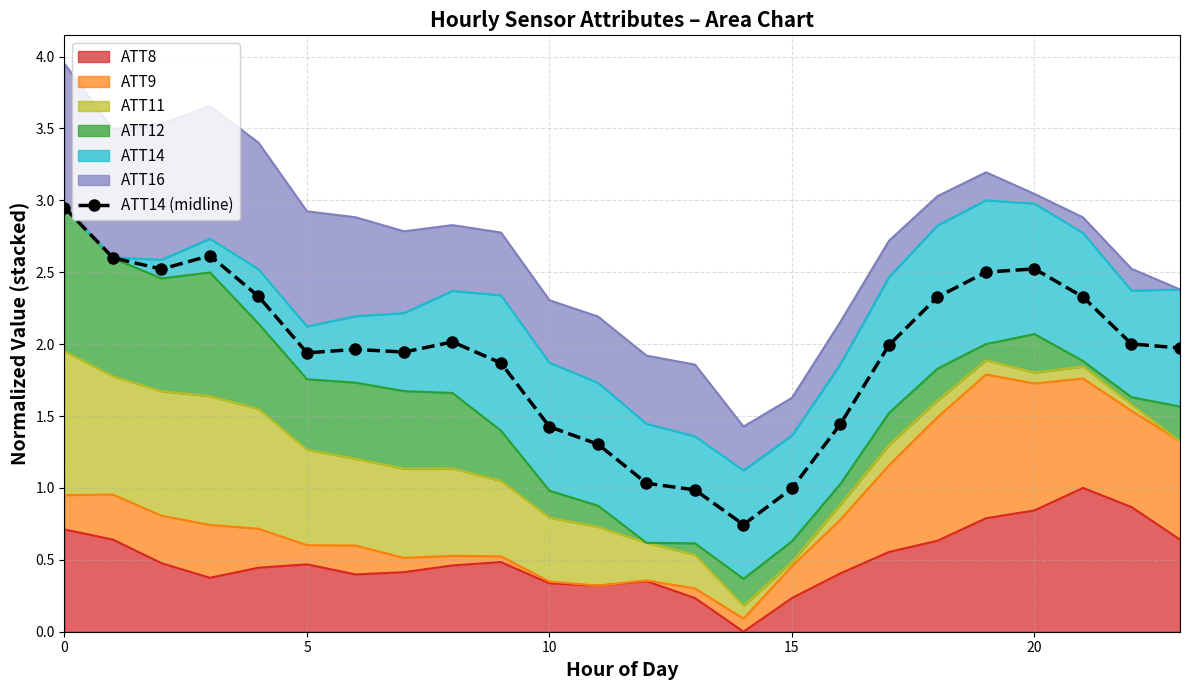

True or false: there are more than 1 points higher than both neighbors.

True